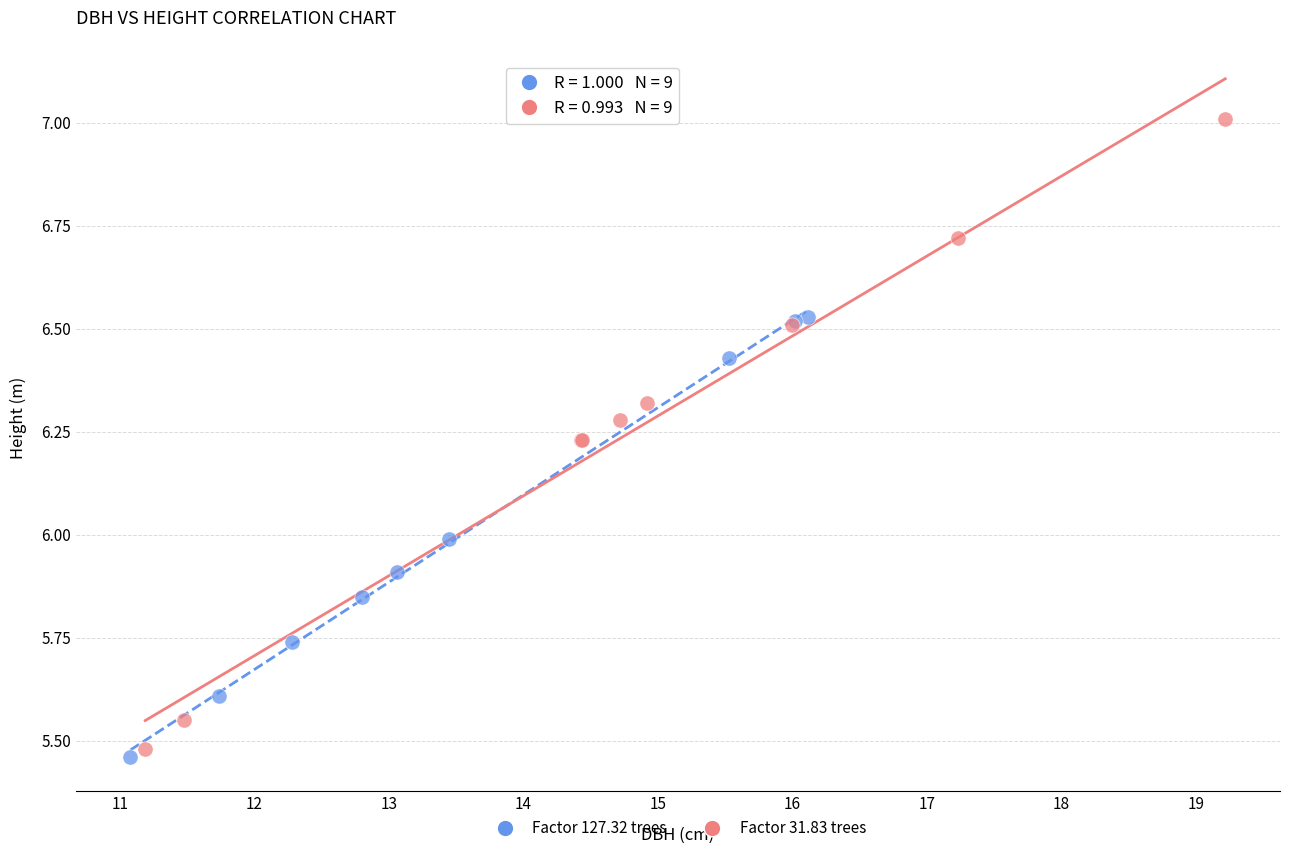

Which series reaches the maximum Y coordinate?

Factor 31.83 trees